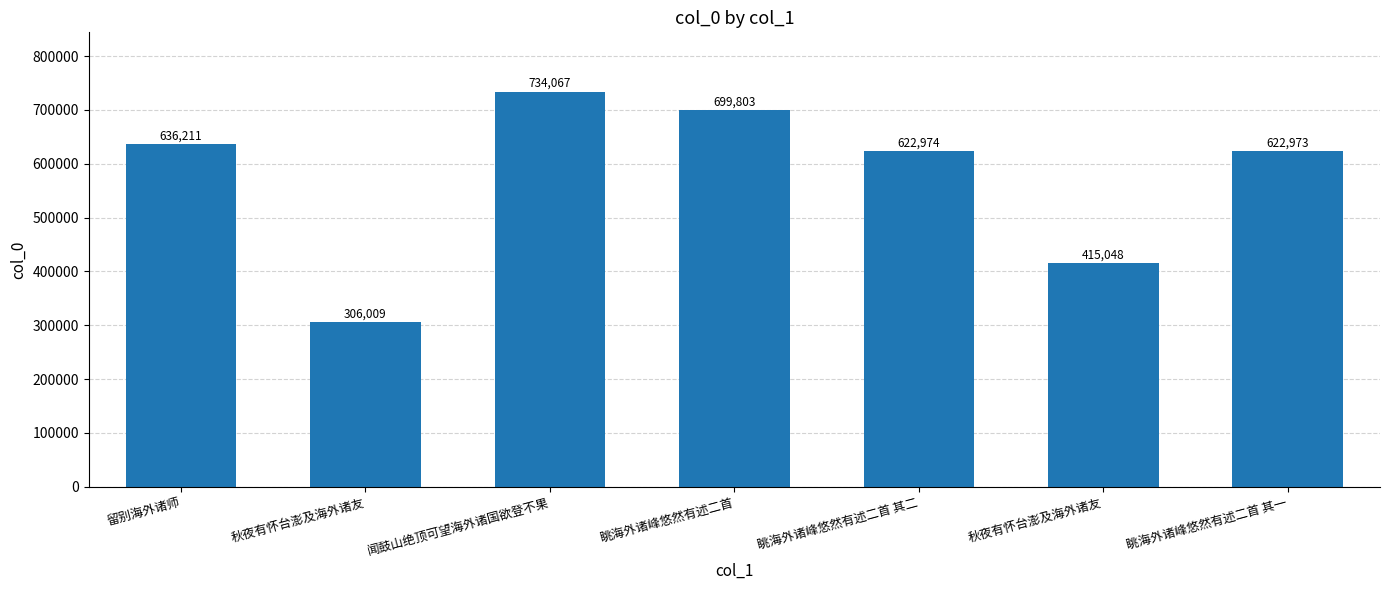

Reading right to left, what are all the values shown in this chart?

622973	415048	622974	699803	734067	306009	636211